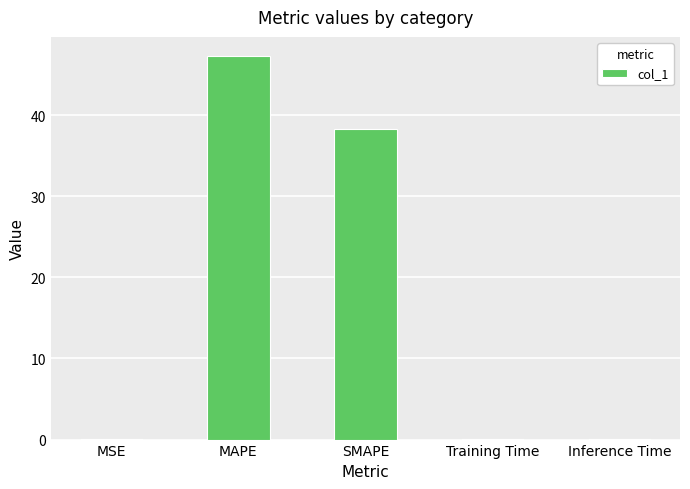

What is the change in value from SMAPE to Inference Time?

-38.2